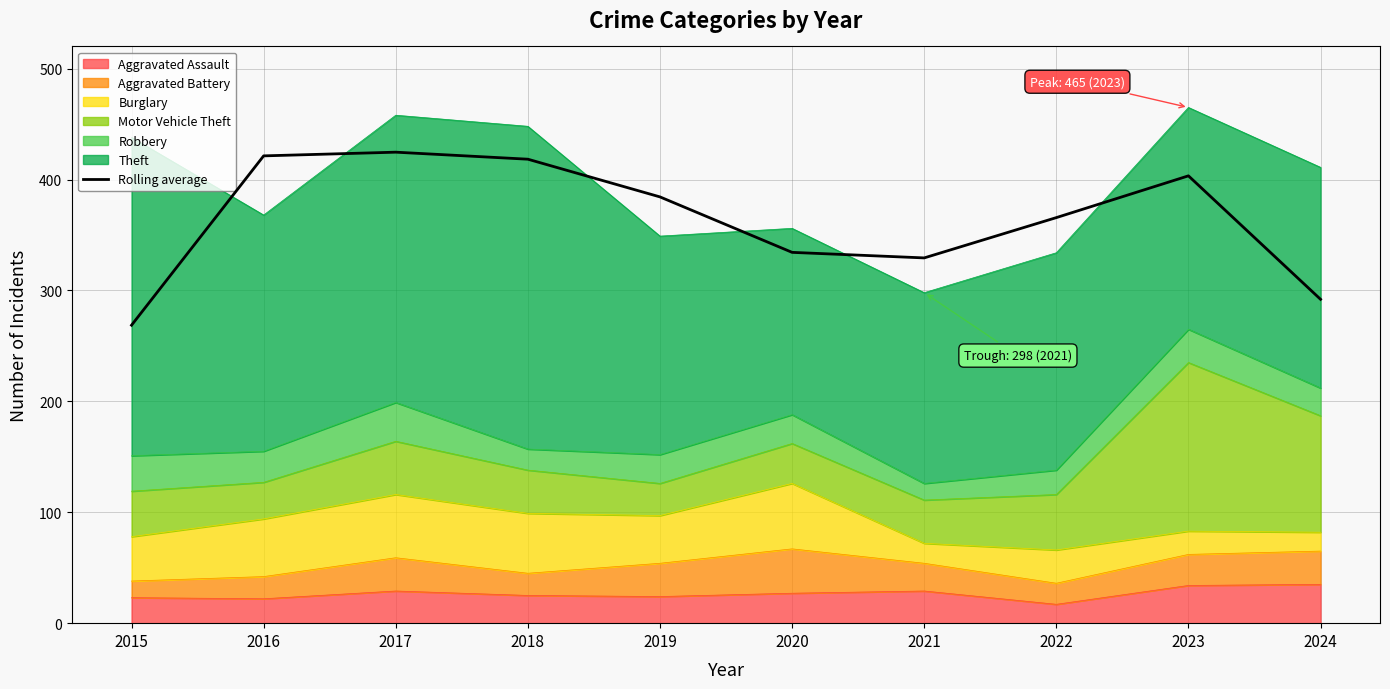

What is the change in value from 2022 to 2023?

+37.7